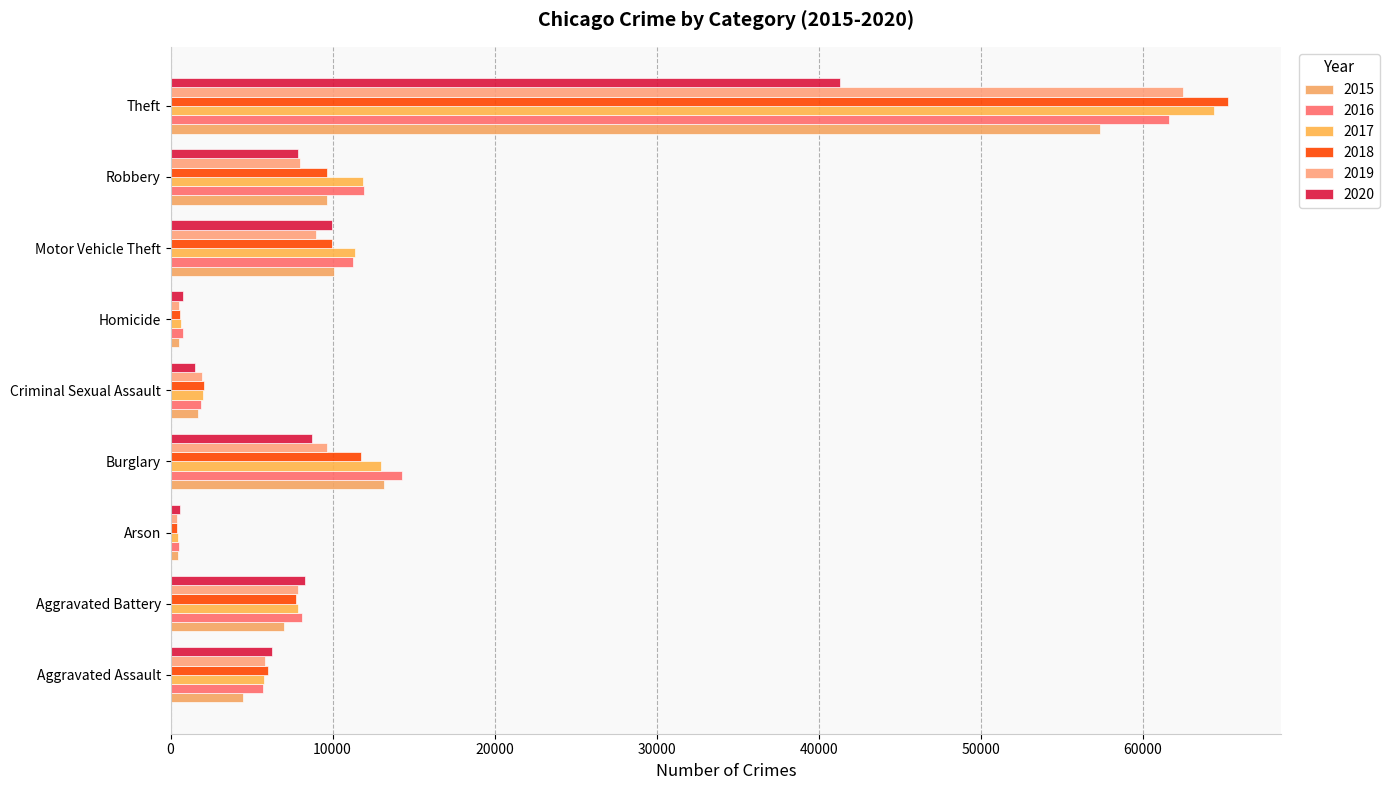

What is the smallest value displayed?

373